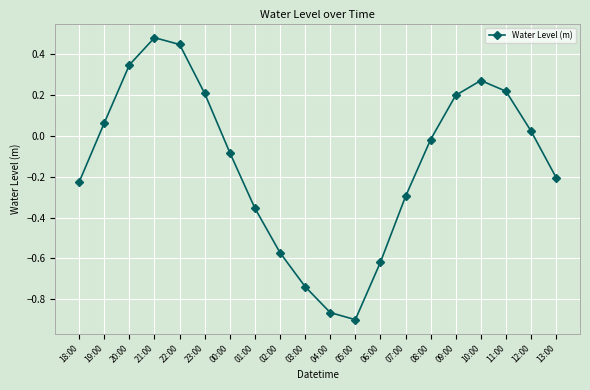

Which label corresponds to the largest value in the chart?

21:00